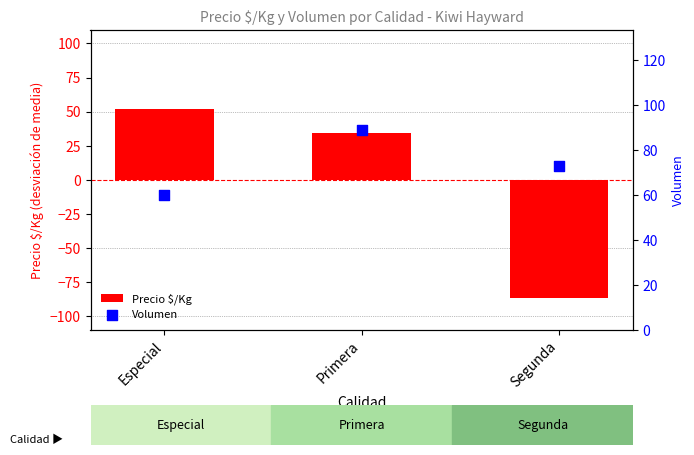

Which series has the largest total across all categories?

Volumen